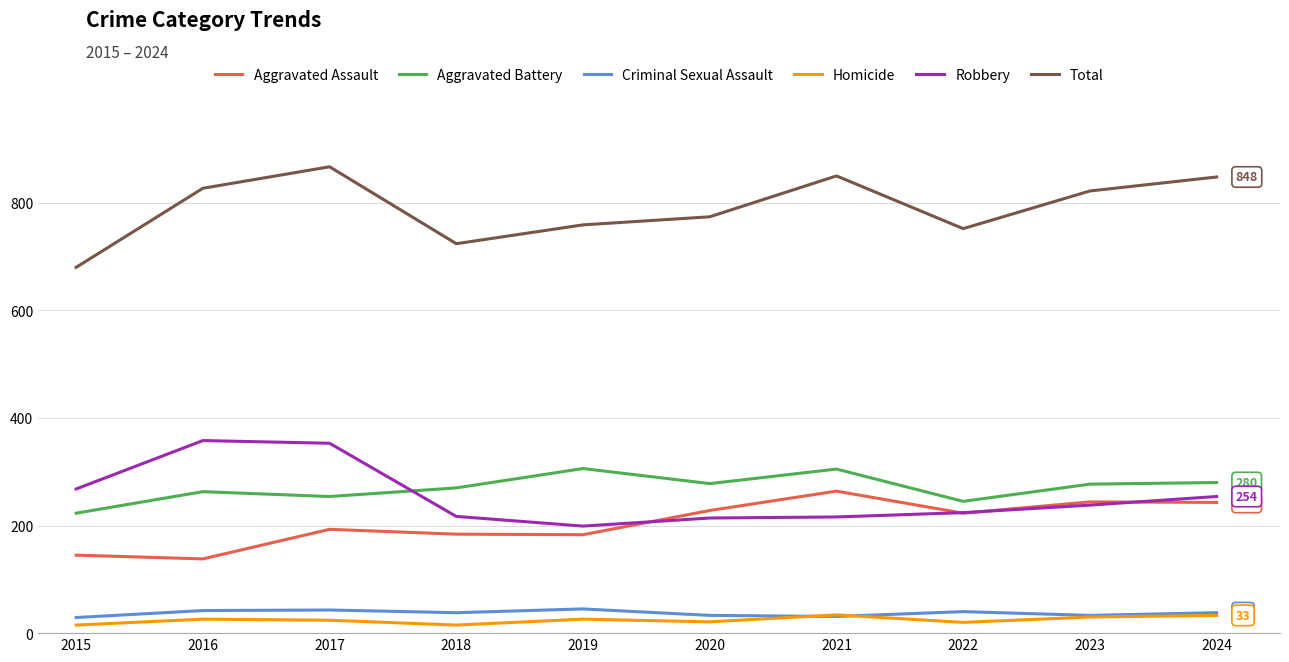

True or false: Aggravated Battery has more than 2 points higher than both neighbors.

True